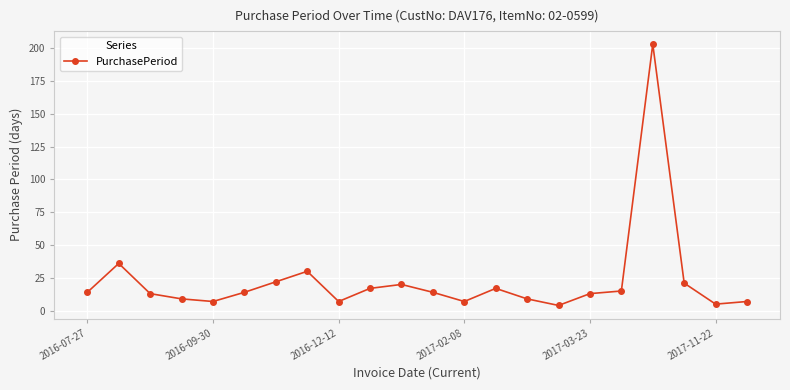

What is the value of the 17th point from the left?

13